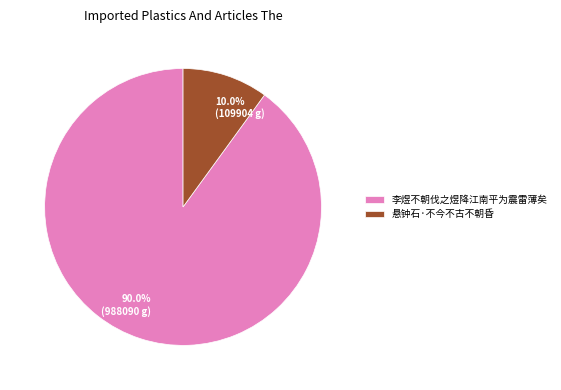

Is it true that 李煜不朝伐之煜降江南平为震雷薄矣 is 77% of the pie?

False